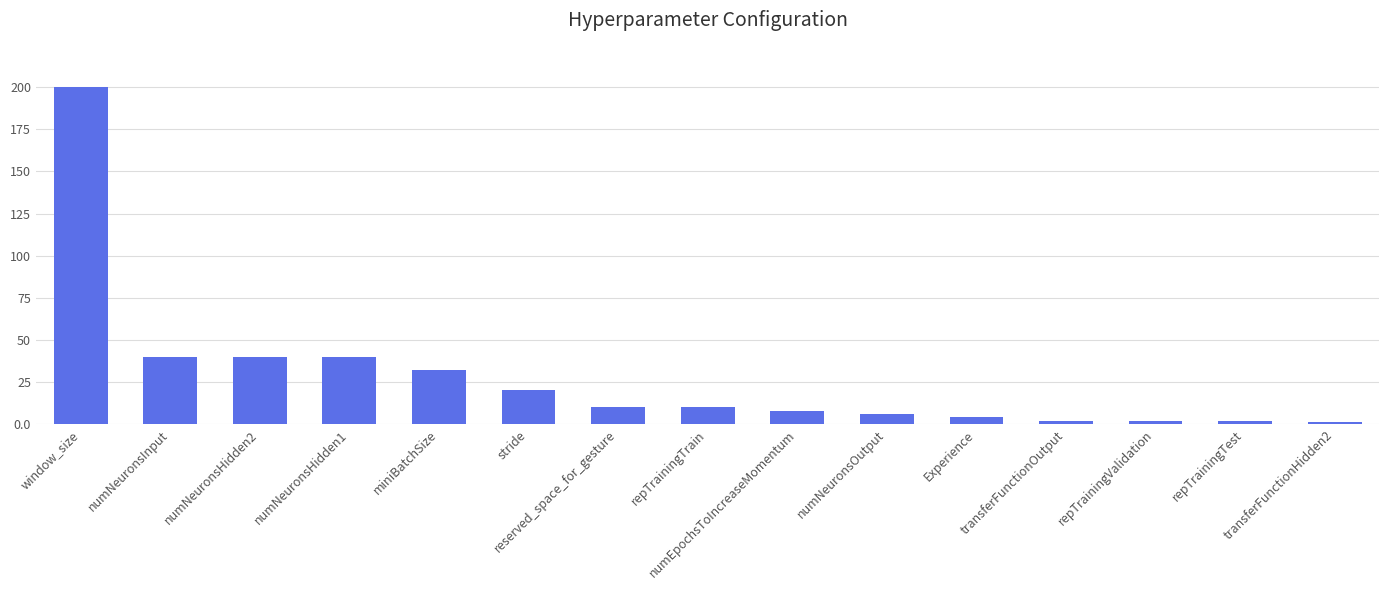

What is the change in value from numNeuronsHidden2 to miniBatchSize?

-8